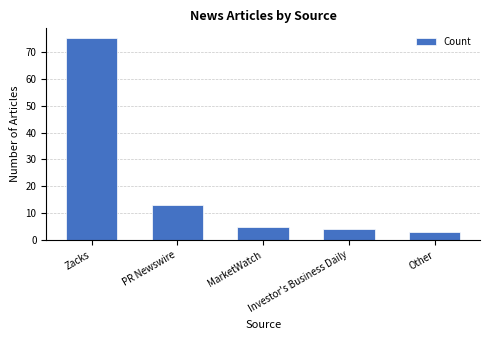

Between Investor's Business Daily and MarketWatch, which is larger?

MarketWatch